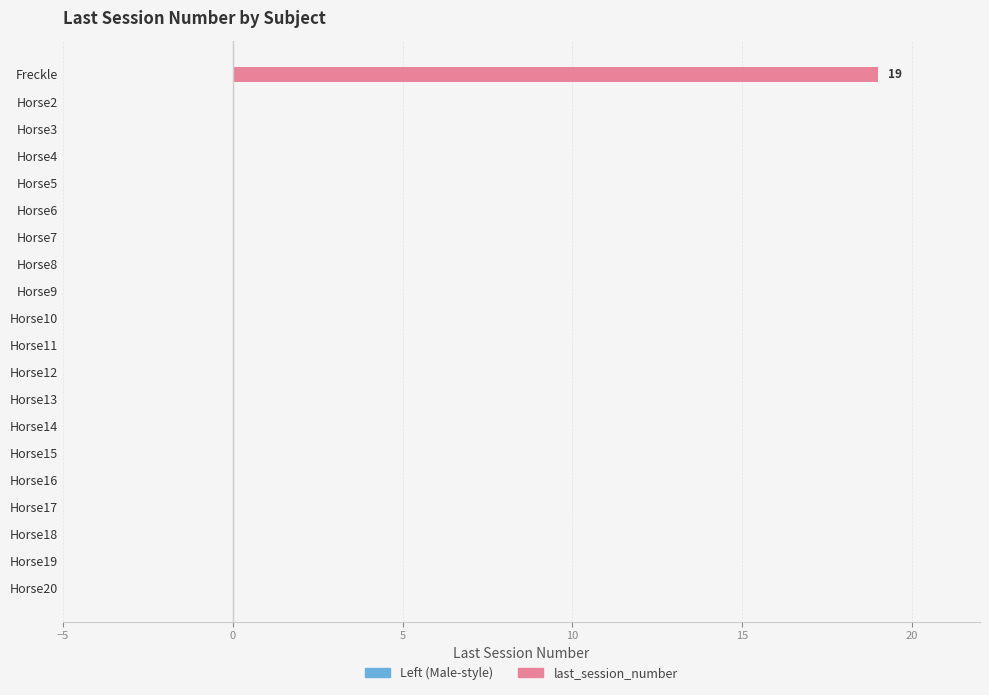

Are the bars horizontal?

Yes